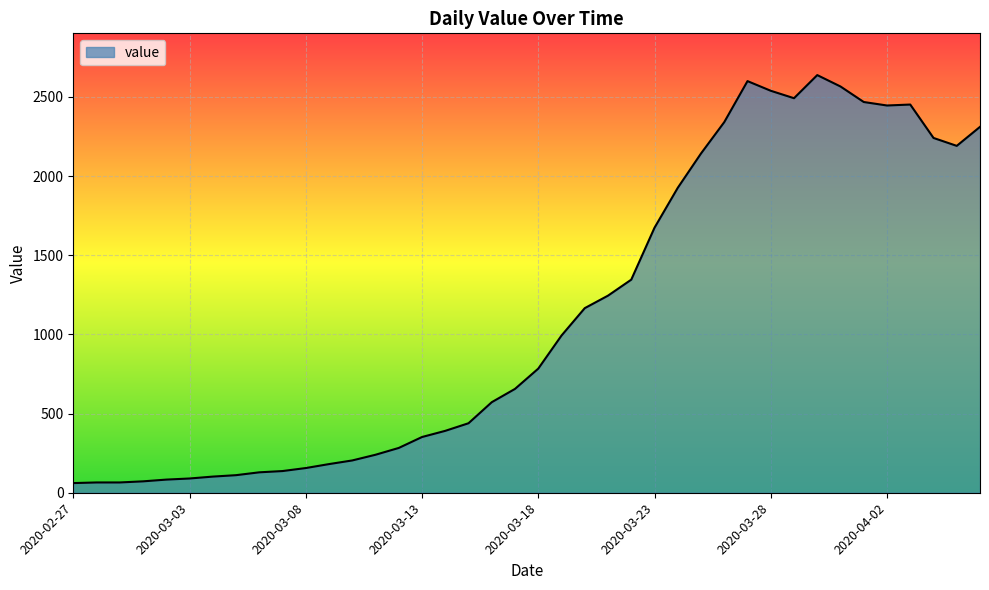

What is the difference between the maximum and minimum values?

2577